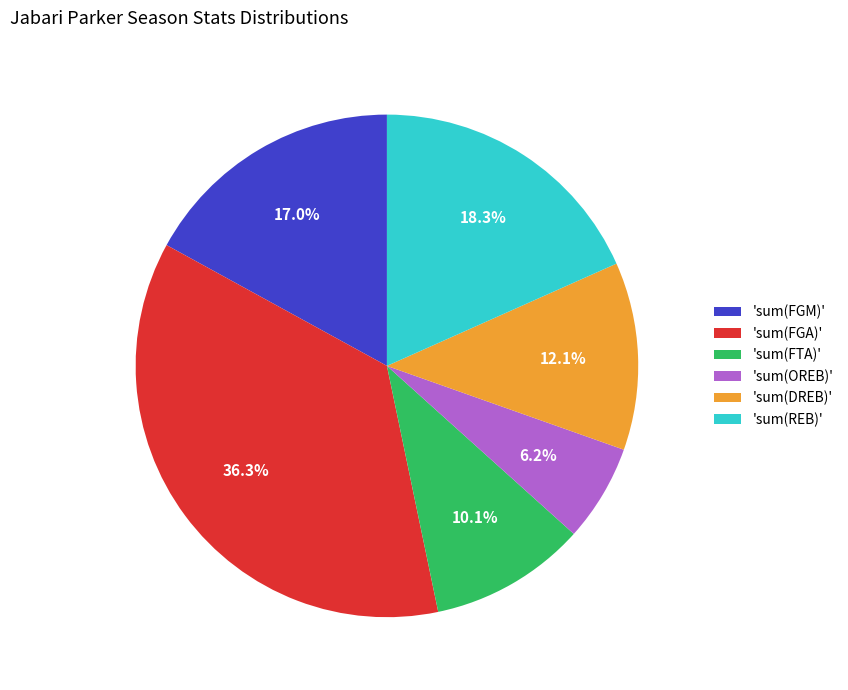

Does 'sum(FTA)' account for over 50% of the chart?

No